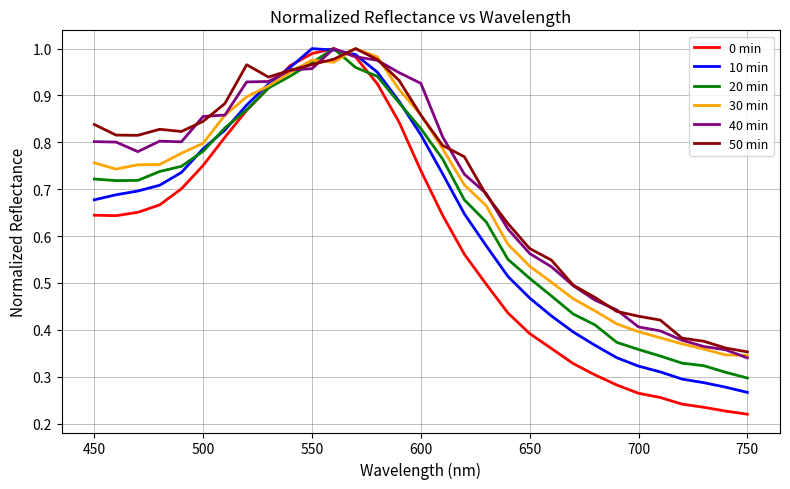

Which series has the largest range (max minus min)?

0 min